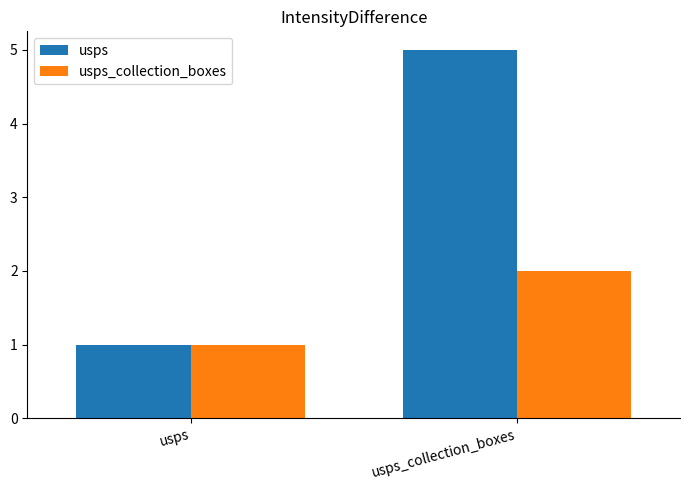

The value of usps at usps is 1. True or false?

True